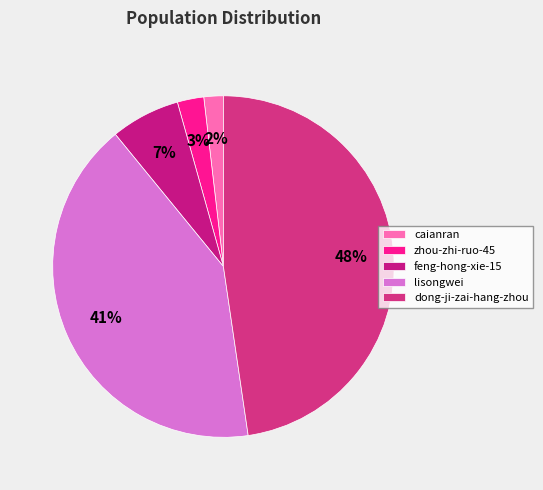

The lisongwei slice represents 32% of the pie. True or false?

False